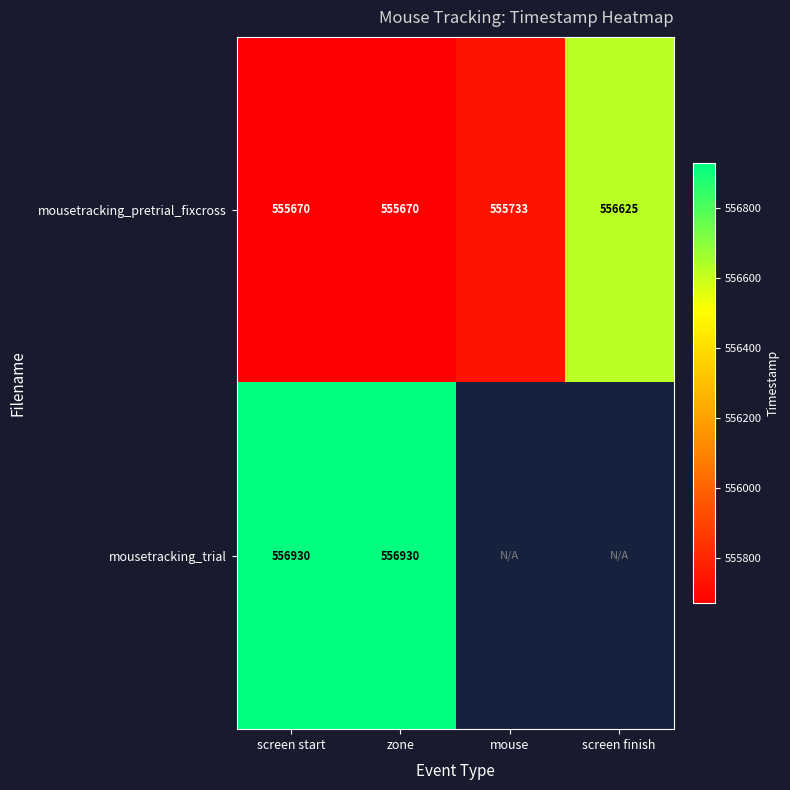

What is the highest value of the mousetracking_pretrial_fixcross series?

556625